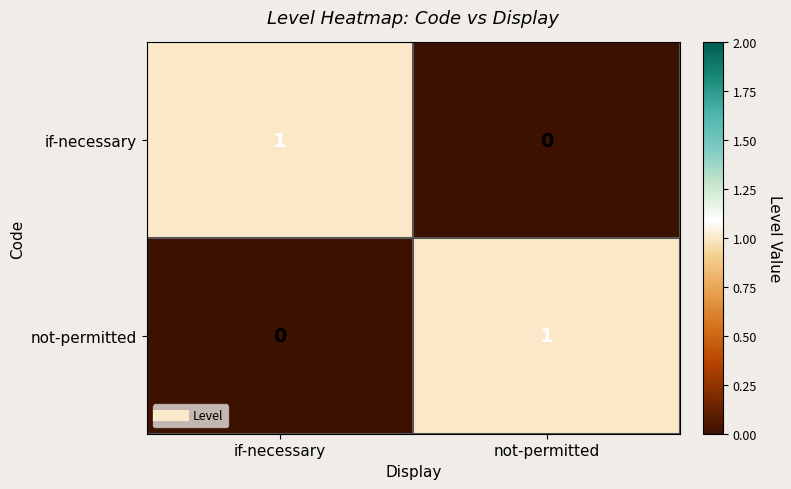

At which label is not-permitted closest to 0?

if-necessary